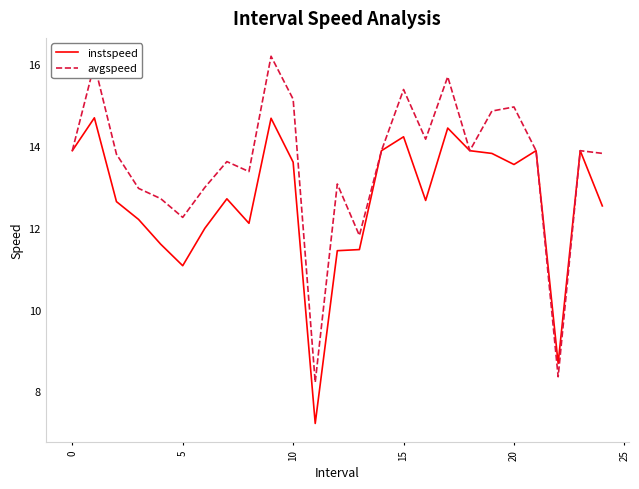

What is the lowest value of the avgspeed series?

8.2